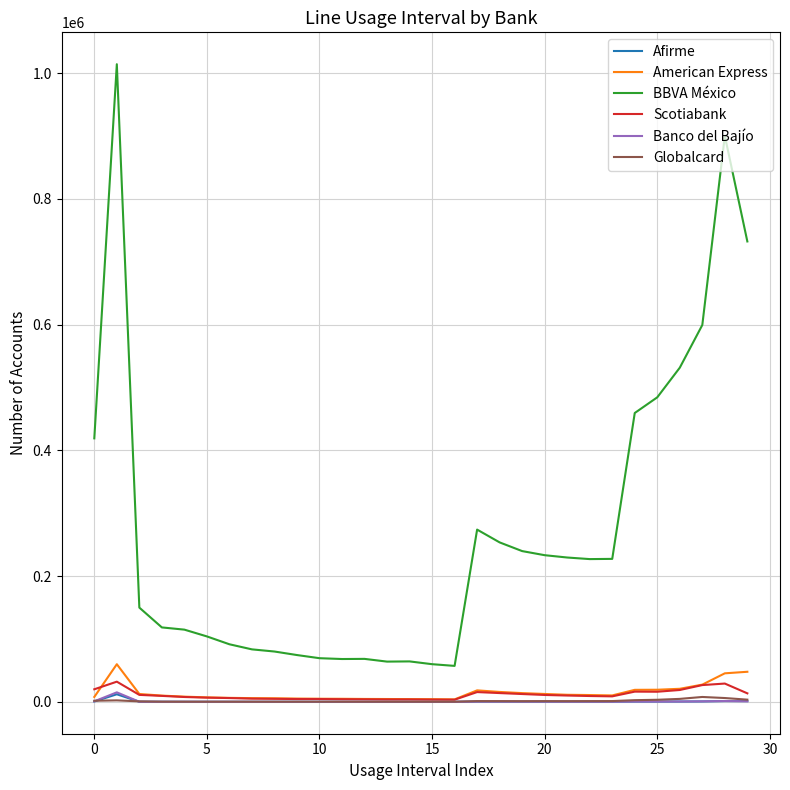

What are all the series names shown in the legend?

Afirme, American Express, BBVA México, Scotiabank, Banco del Bajío, Globalcard